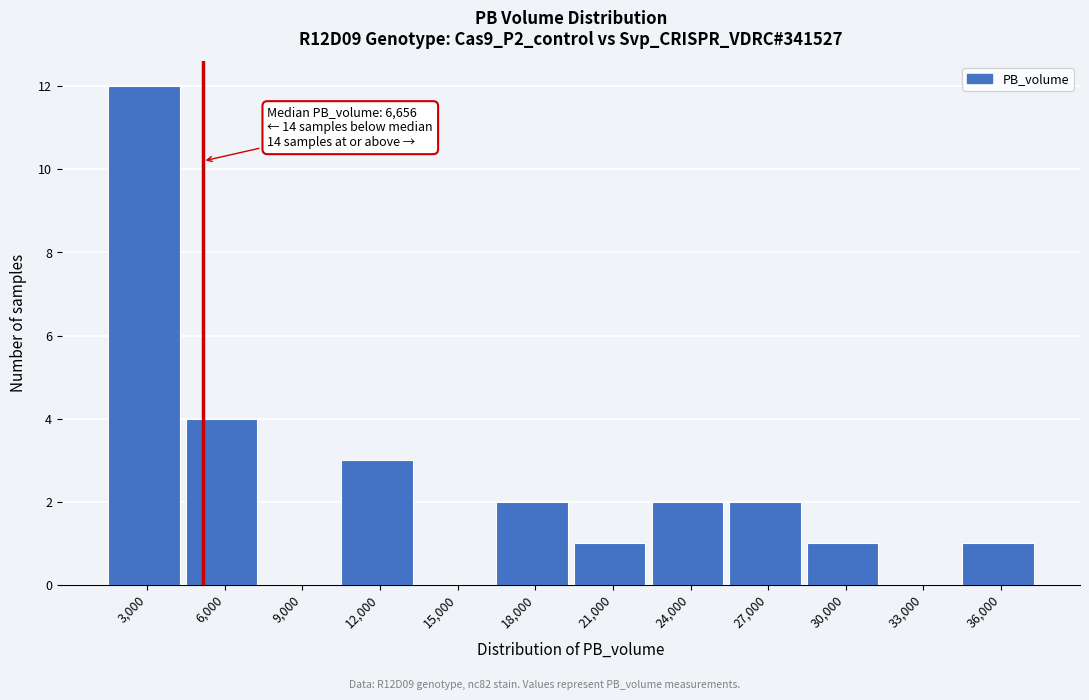

Reading left to right, list all the values displayed in this chart.

3,000=12	6,000=4	9,000=0	12,000=3	15,000=0	18,000=2	21,000=1	24,000=2	27,000=2	30,000=1	33,000=0	36,000=1